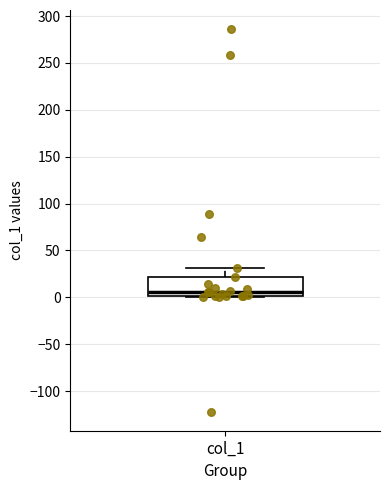

Transcribe this box plot: give where the median line is, the range the box spans, and where the two whiskers end, as read against the y-axis. The values are not printed on the chart, so give them approximately, as read against the axis.

median 5, box 0 to 20, whiskers 0 to 30